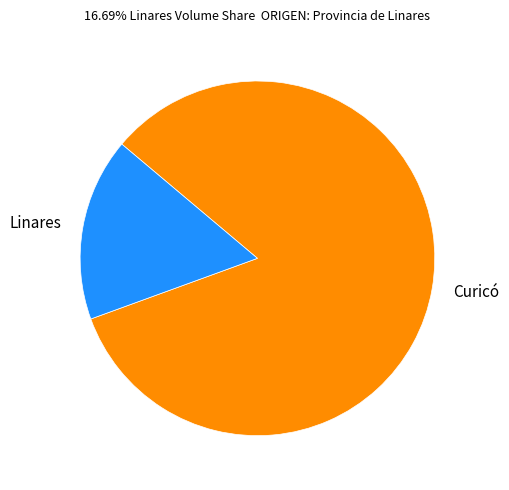

What is the ratio of the value at Curicó to the value at Linares?

5.0